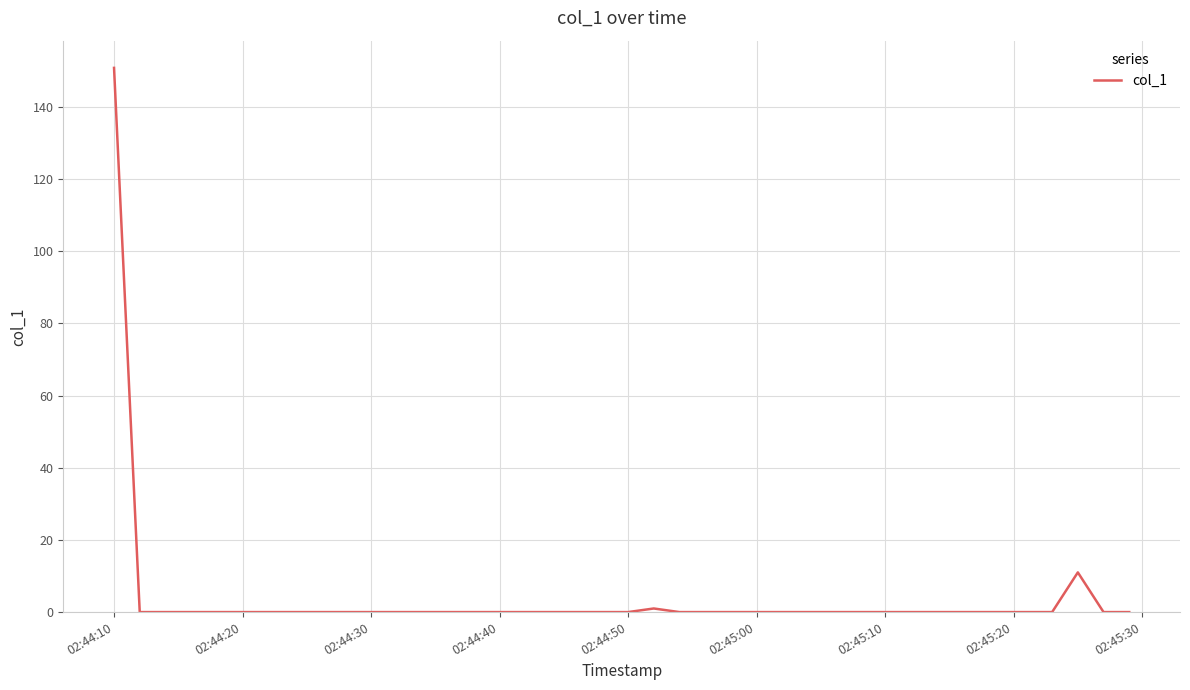

What is the difference between the maximum and minimum values?

150.8